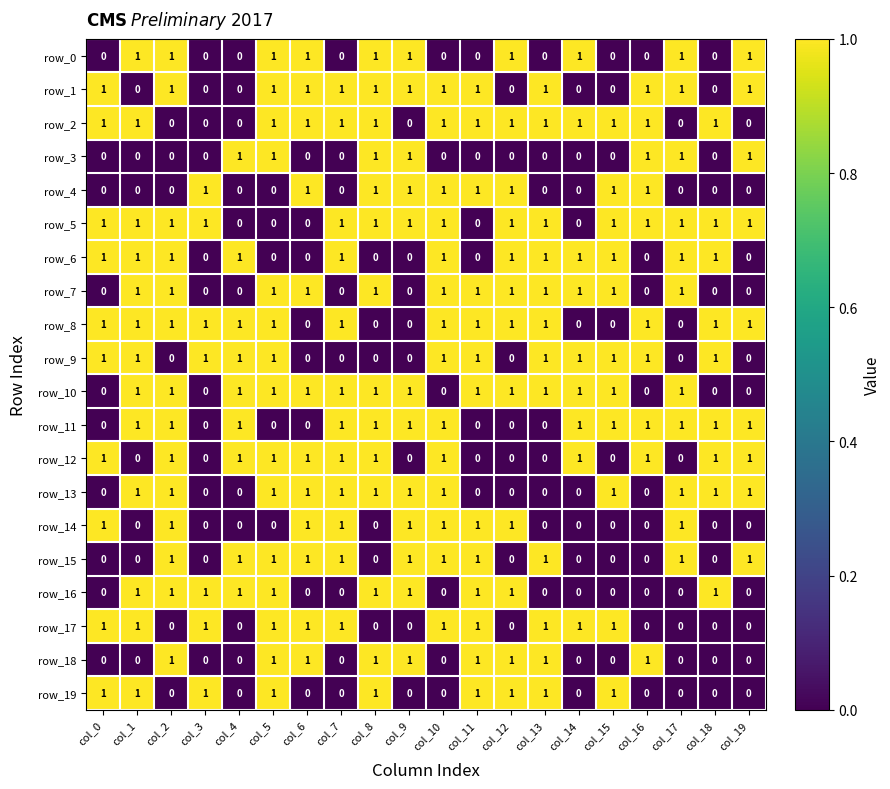

True or false: row_6 has a value of 0 at col_2.

False